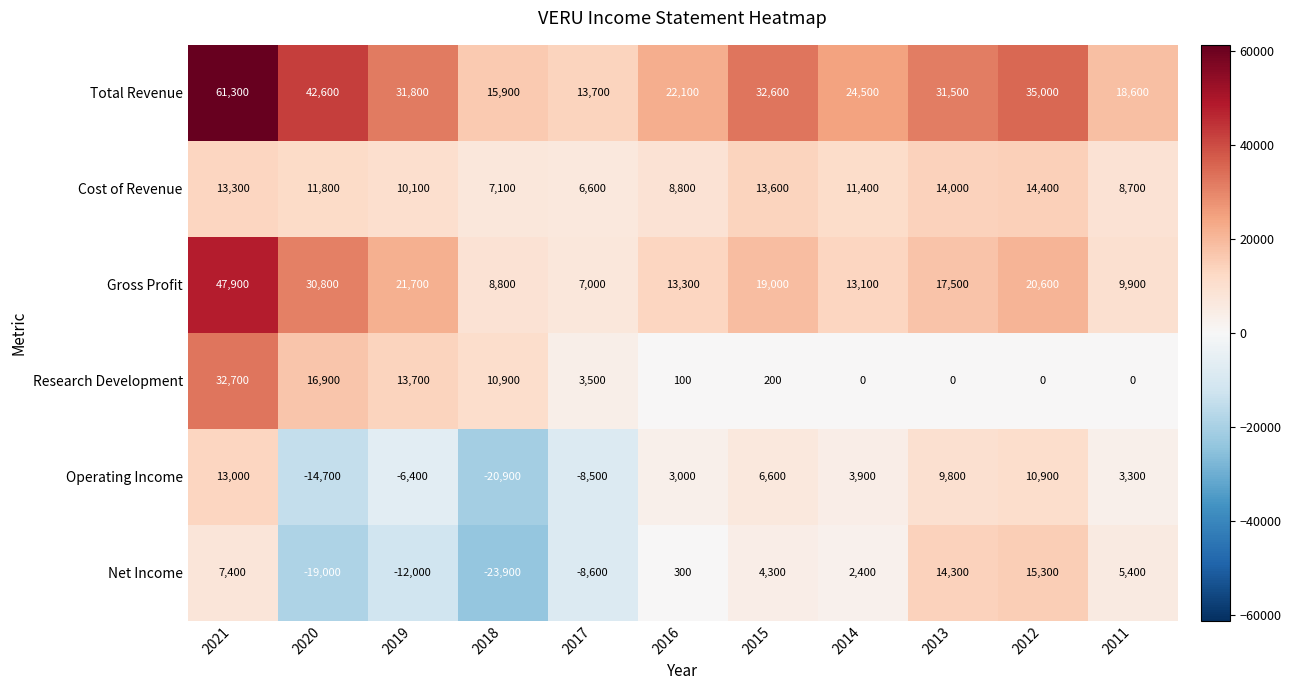

How many series are shown in this chart?

6